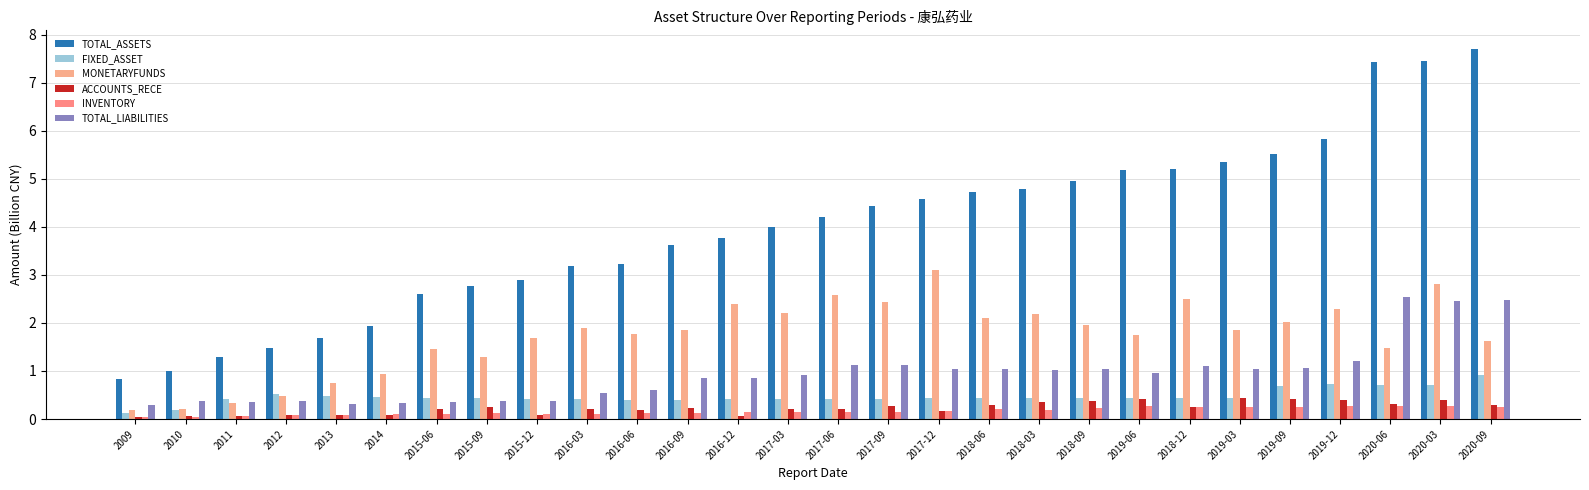

How many distinct data groups are displayed?

6